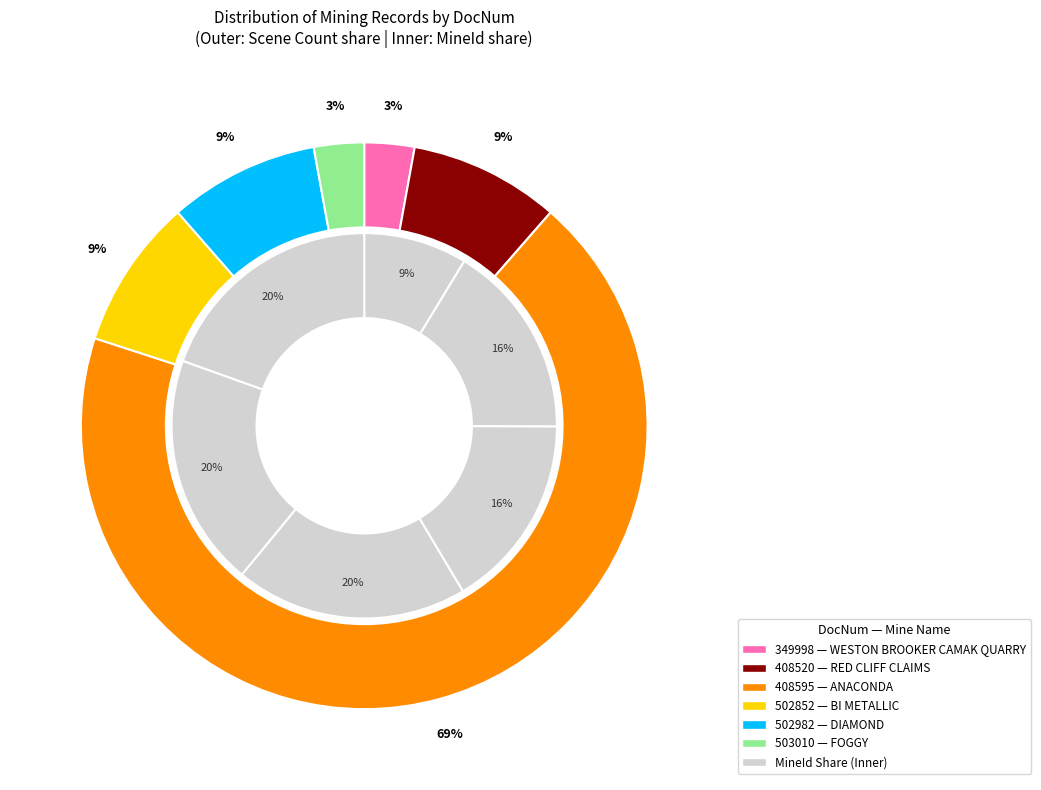

To the nearest percent, what is the average slice percentage?

17%